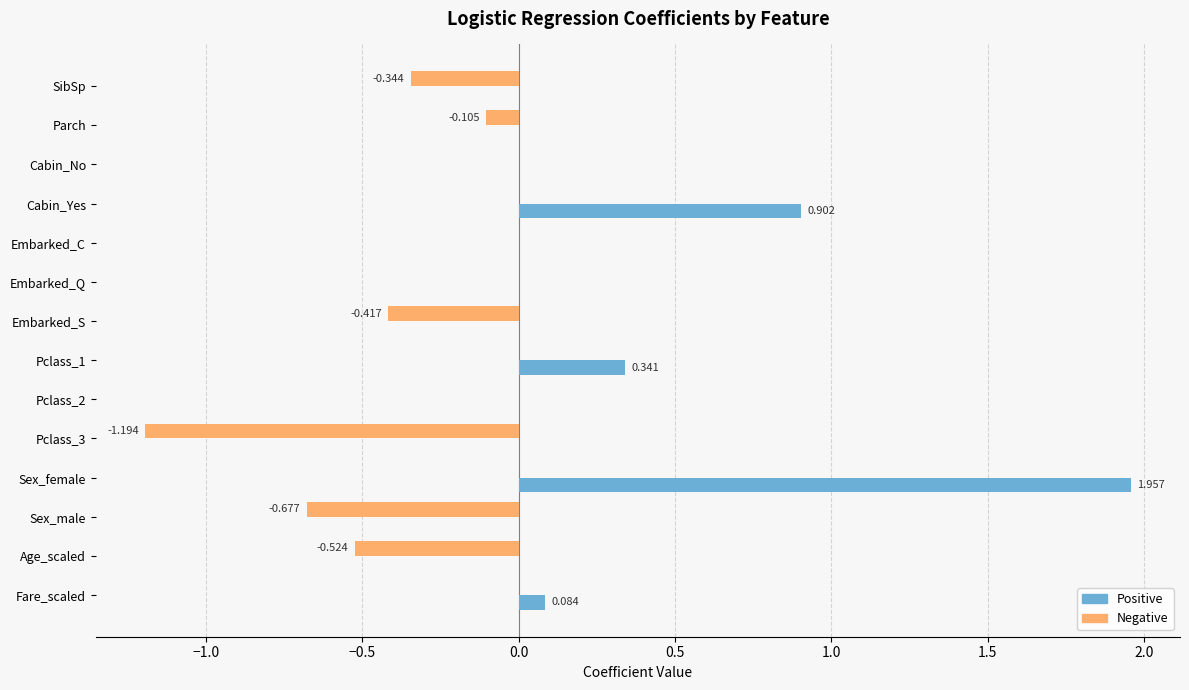

At which category is the sum across all series the highest?

Sex_female